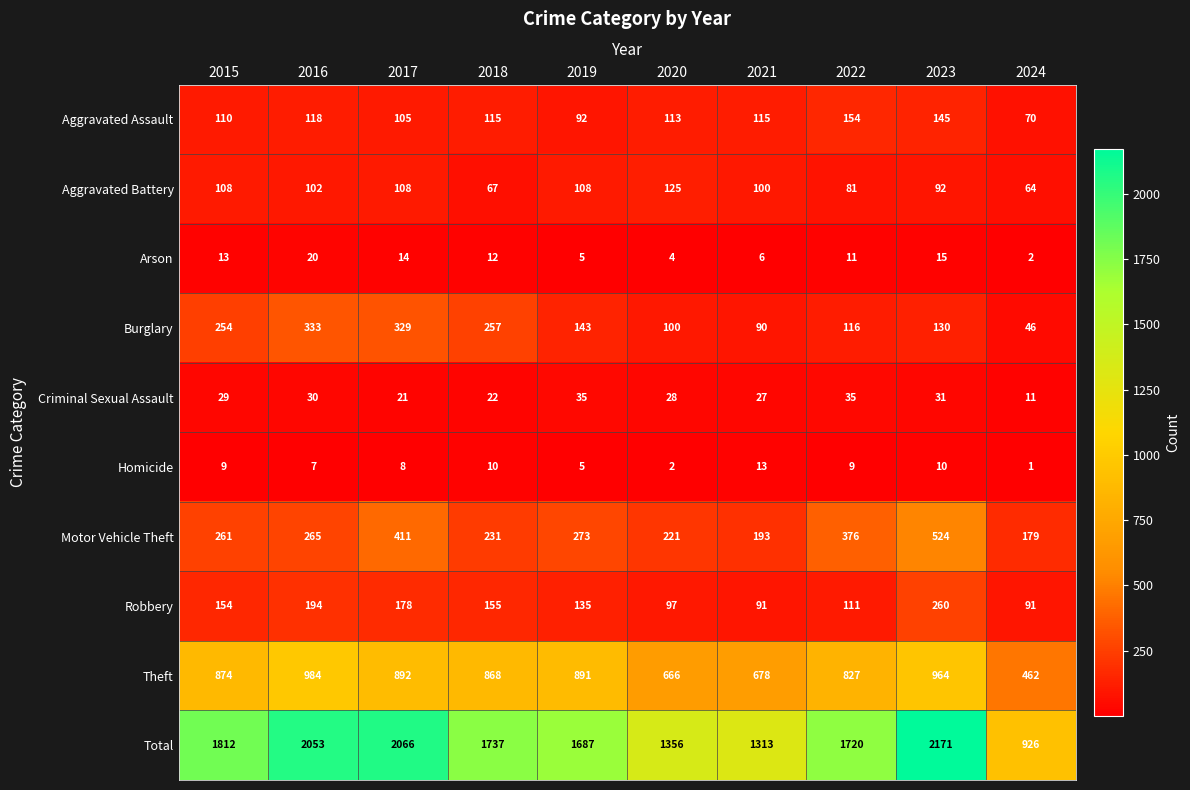

What is the total value across all series at 2021?

2626